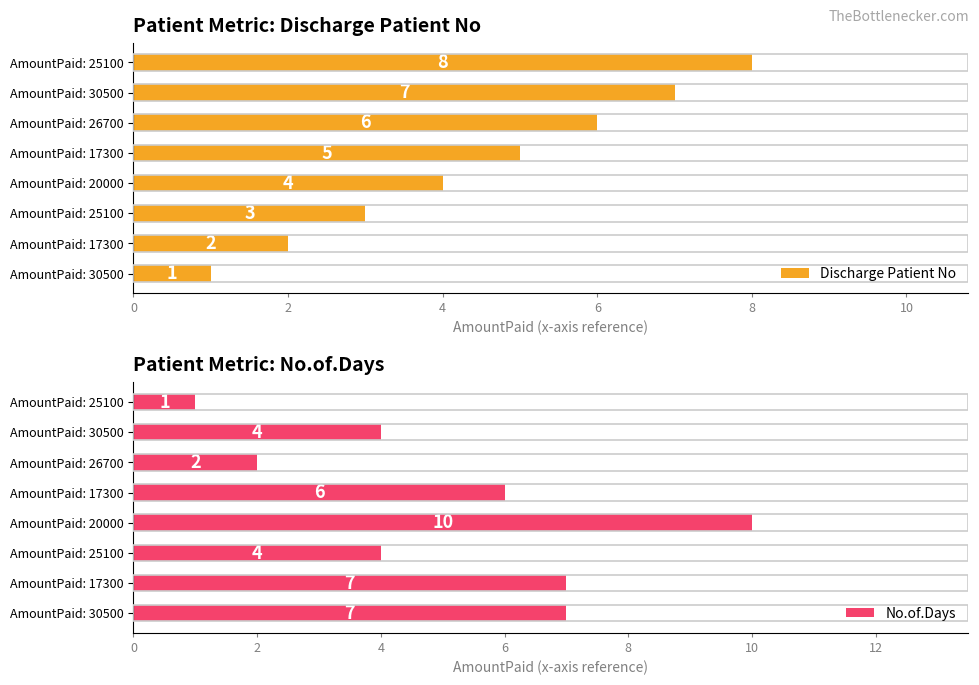

What is the minimum value for Discharge Patient No?

1